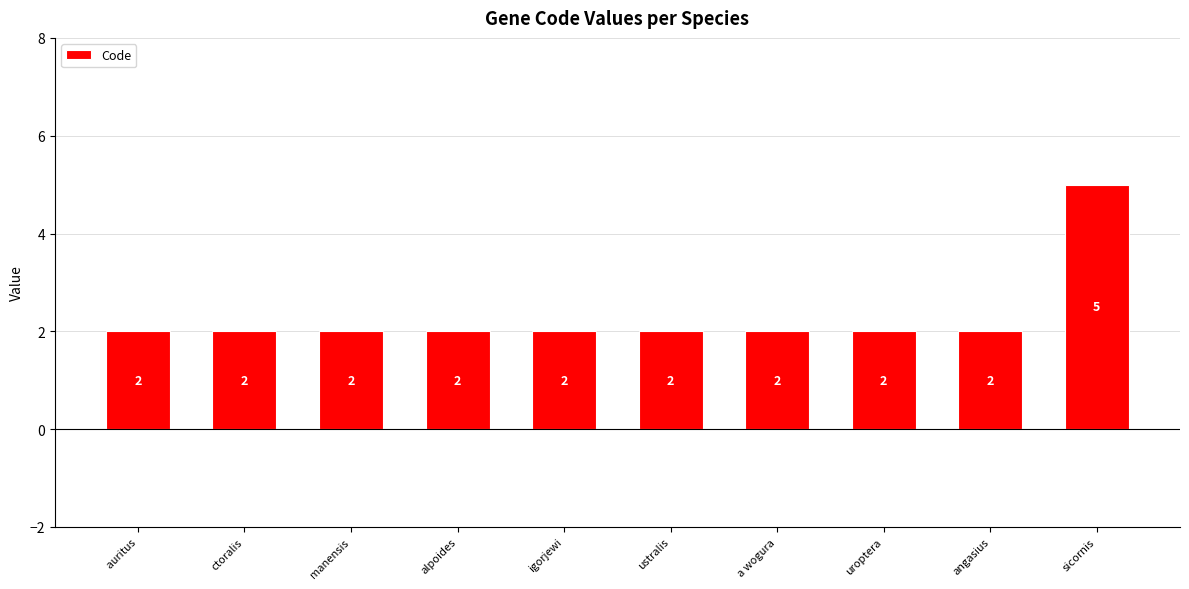

What is the greatest value displayed?

5